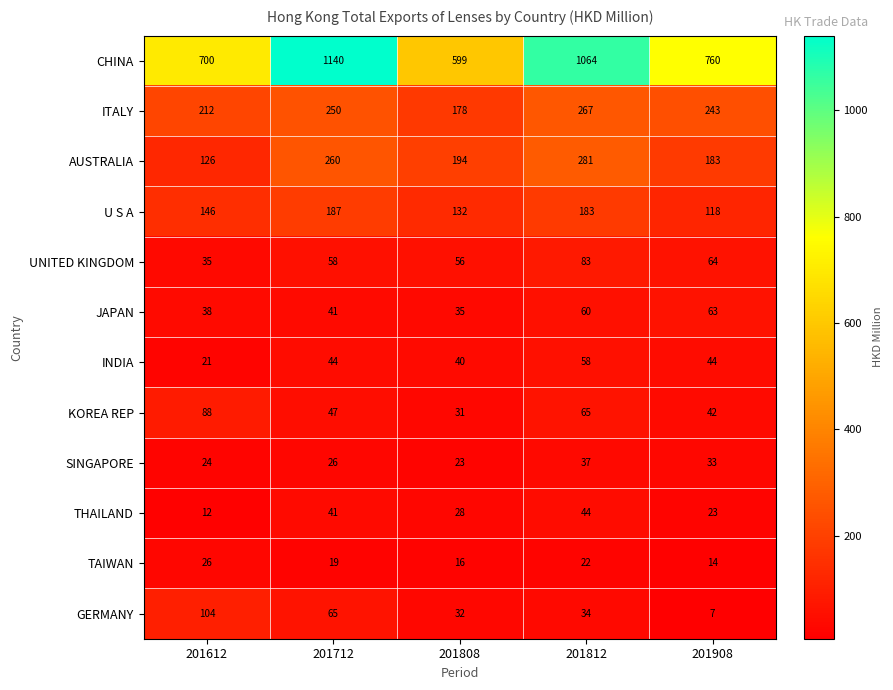

What is the minimum value shown in the chart?

7